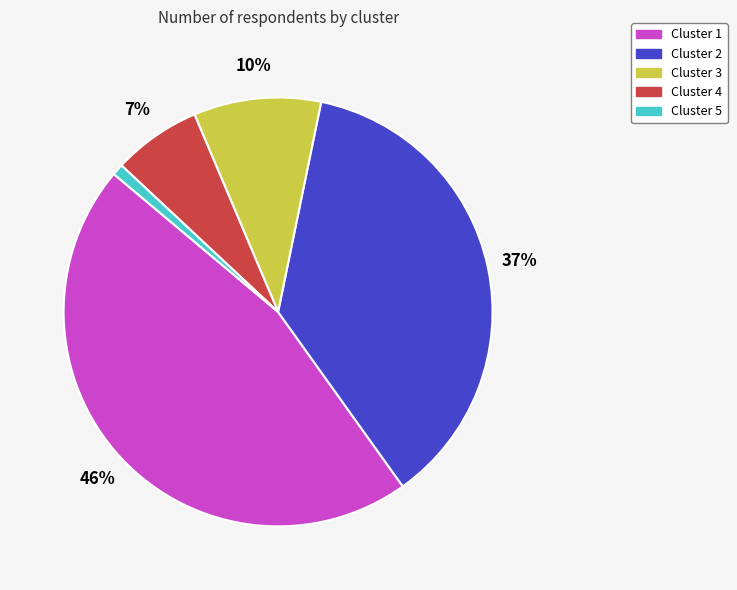

The Cluster 5 slice represents 10% of the pie. True or false?

False